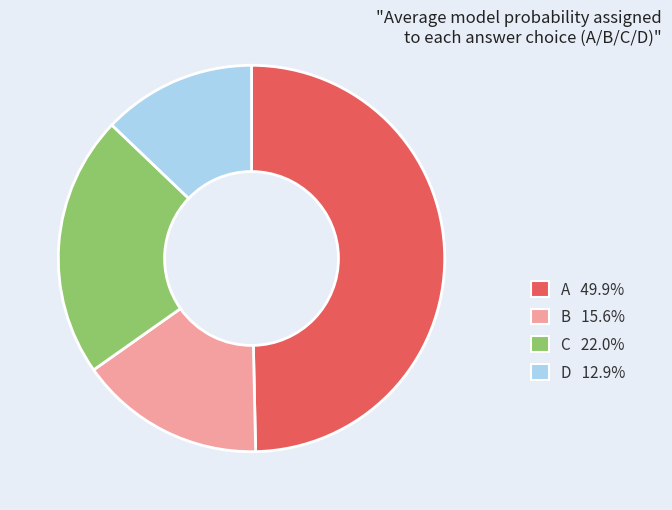

Which slice is the smallest?

D